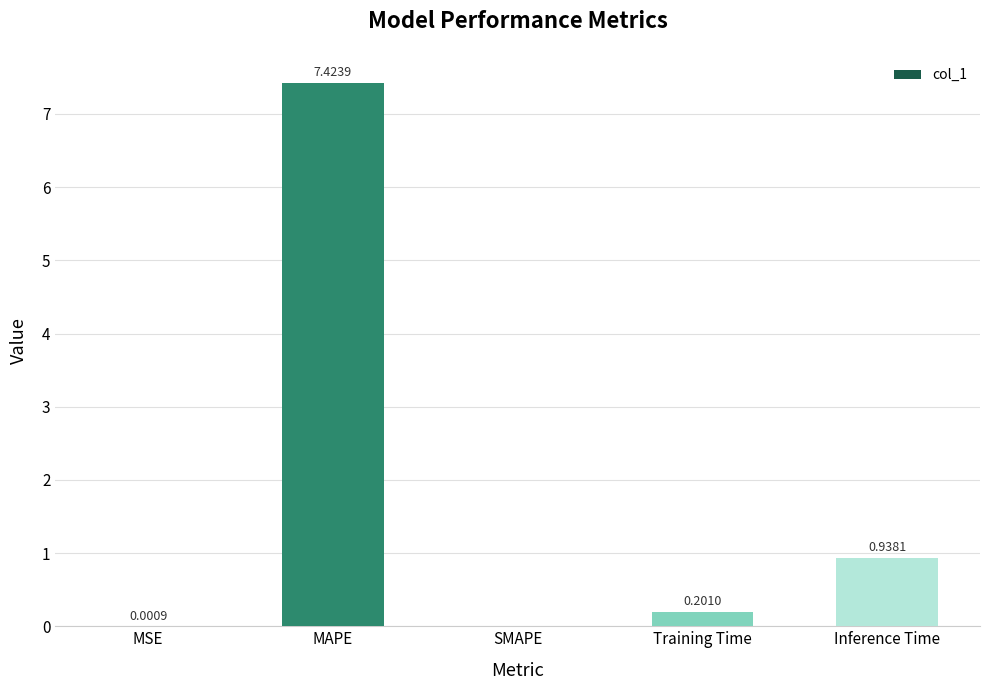

What is the sum of the values at SMAPE and MAPE?

7.4